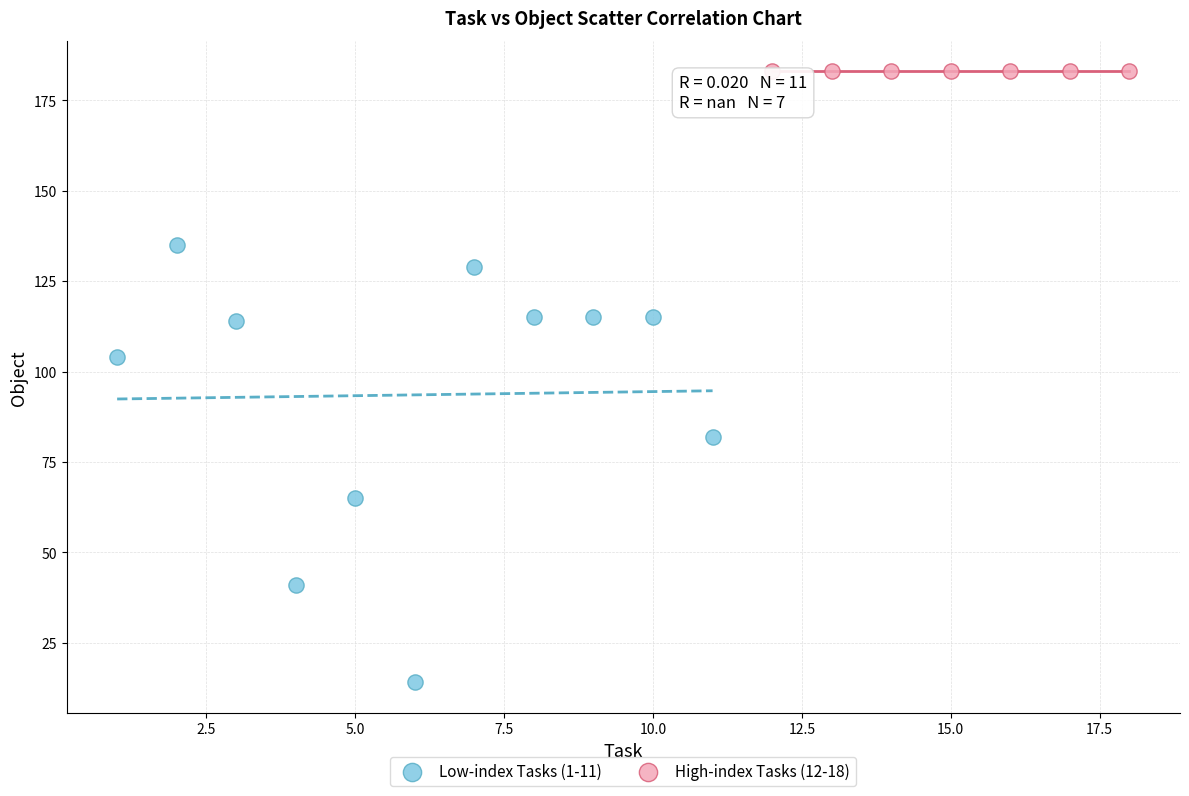

Which series contains the highest Y value?

High-index Tasks (12-18)